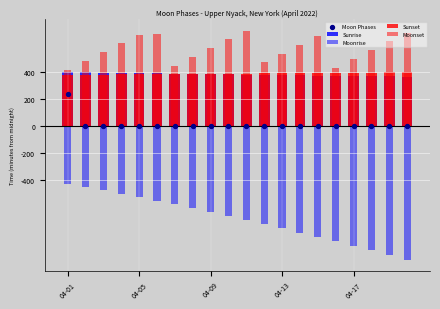

At how many categories does at least one series exceed -861?

20